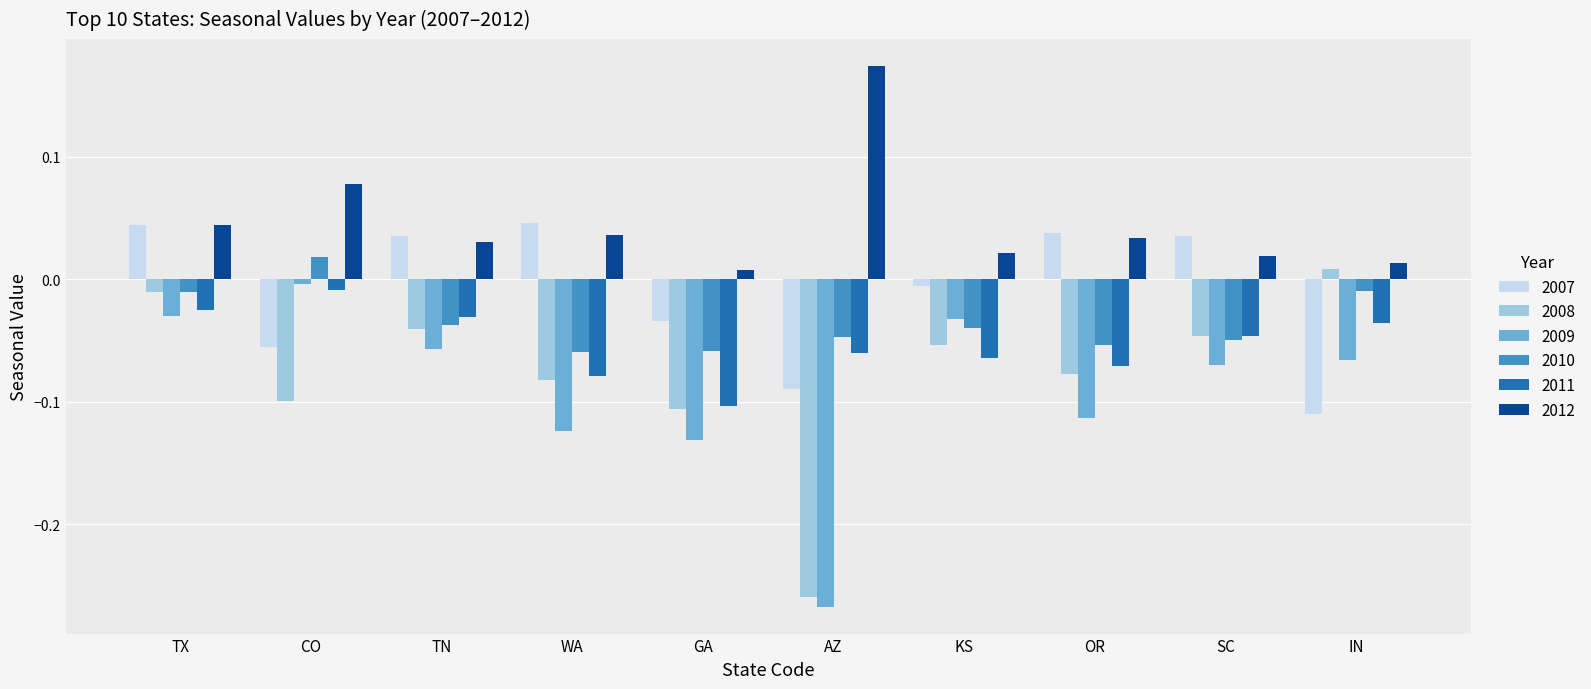

What is the sum of all 2008 values?

-0.8